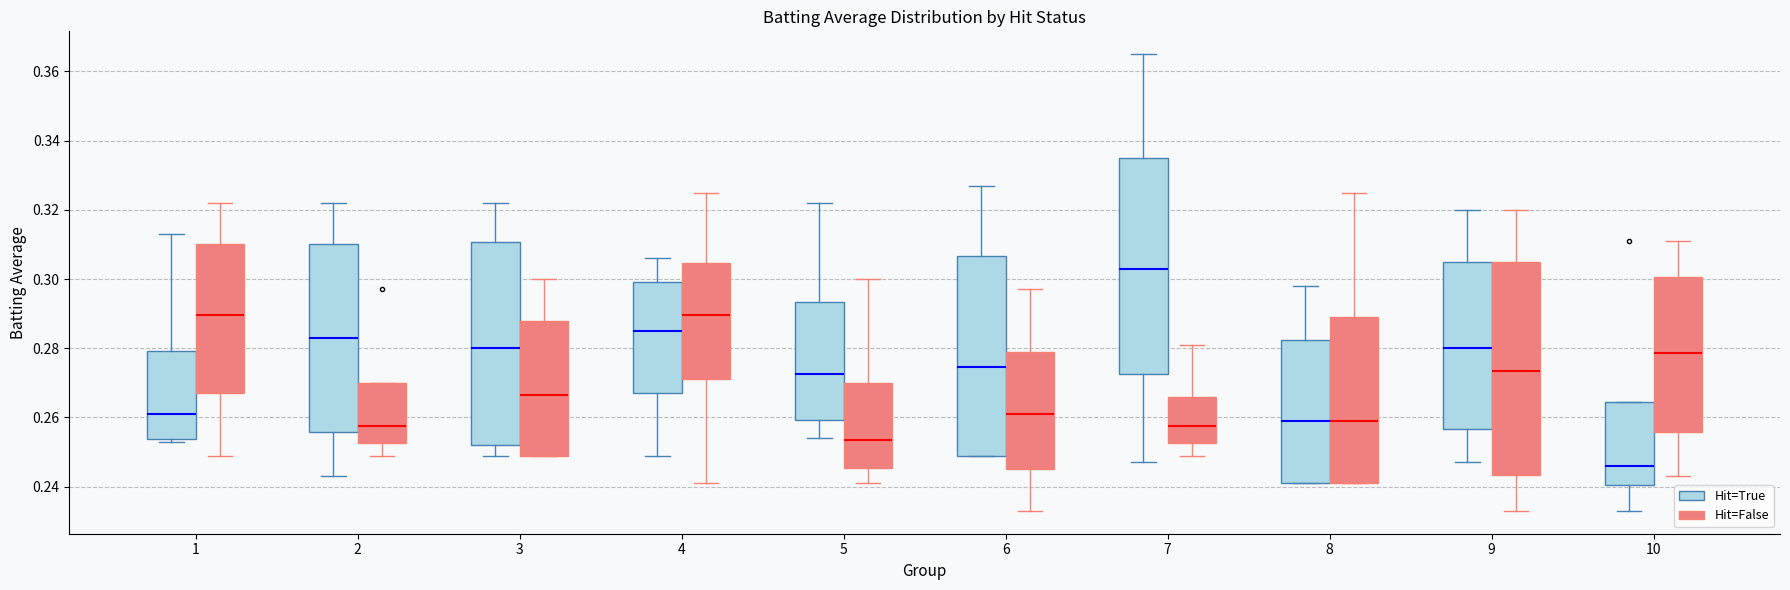

Reading left to right, transcribe this box plot: for each box, give where its median line is, the range the box spans, and where its two whiskers end, as read against the y-axis. The values are not printed on the chart, so give them approximately, as read against the axis.

1 (Hit=True): median 0.262, box 0.254 to 0.280, whiskers 0.254 (just below the box's lower edge) to 0.314
1 (Hit=False): median 0.290, box 0.268 to 0.310, whiskers 0.250 to 0.322
2 (Hit=True): median 0.284, box 0.256 to 0.310, whiskers 0.244 to 0.322
2 (Hit=False): median 0.258, box 0.252 to 0.270, whiskers 0.250 to 0.270
3 (Hit=True): median 0.280, box 0.252 to 0.310, whiskers 0.250 to 0.322
3 (Hit=False): median 0.266, box 0.250 to 0.288, whiskers 0.250 to 0.300
4 (Hit=True): median 0.286, box 0.268 to 0.300, whiskers 0.250 to 0.306
4 (Hit=False): median 0.290, box 0.272 to 0.304, whiskers 0.242 to 0.326
5 (Hit=True): median 0.272, box 0.260 to 0.294, whiskers 0.254 to 0.322
5 (Hit=False): median 0.254, box 0.246 to 0.270, whiskers 0.242 to 0.300
6 (Hit=True): median 0.274, box 0.250 to 0.306, whiskers 0.250 to 0.328
6 (Hit=False): median 0.262, box 0.246 to 0.280, whiskers 0.234 to 0.298
7 (Hit=True): median 0.304, box 0.272 to 0.336, whiskers 0.248 to 0.366
7 (Hit=False): median 0.258, box 0.252 to 0.266, whiskers 0.250 to 0.282
8 (Hit=True): median 0.260, box 0.242 to 0.282, whiskers 0.242 to 0.298
8 (Hit=False): median 0.260, box 0.242 to 0.290, whiskers 0.242 to 0.326
9 (Hit=True): median 0.280, box 0.256 to 0.306, whiskers 0.248 to 0.320
9 (Hit=False): median 0.274, box 0.244 to 0.306, whiskers 0.234 to 0.320
10 (Hit=True): median 0.246, box 0.240 to 0.264, whiskers 0.234 to 0.264
10 (Hit=False): median 0.278, box 0.256 to 0.300, whiskers 0.244 to 0.312